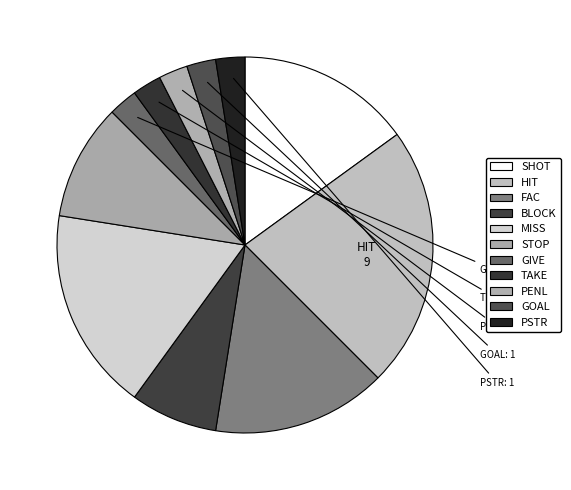

Does GIVE represent more than half of the total?

No